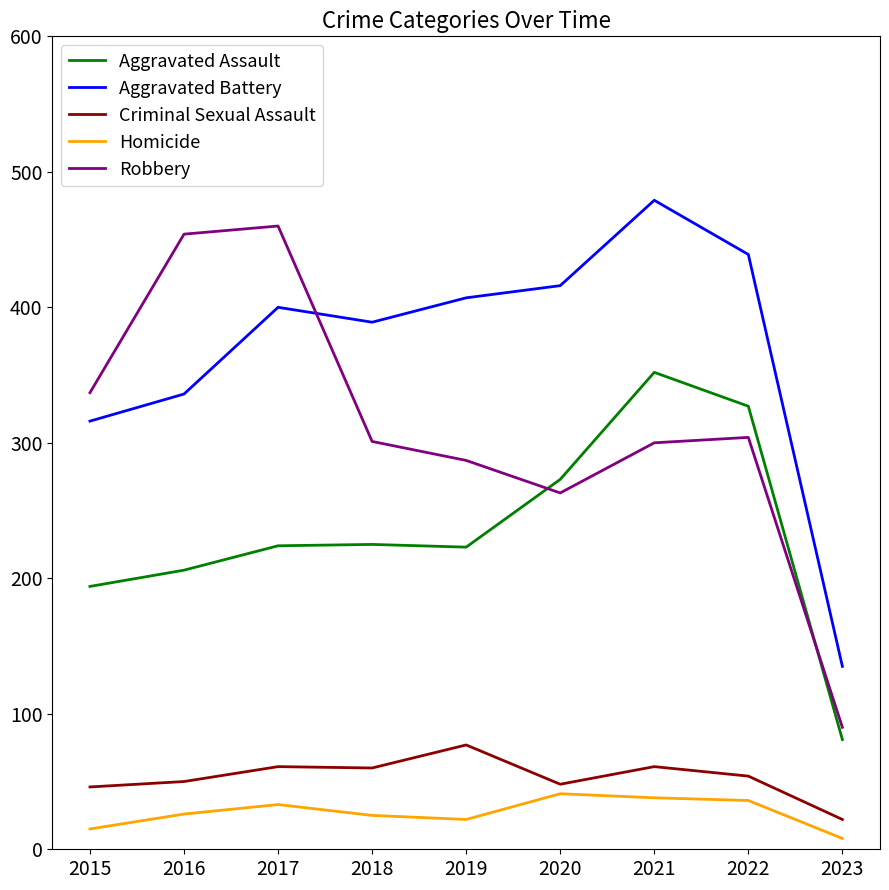

Does the chart have visible grid lines?

No